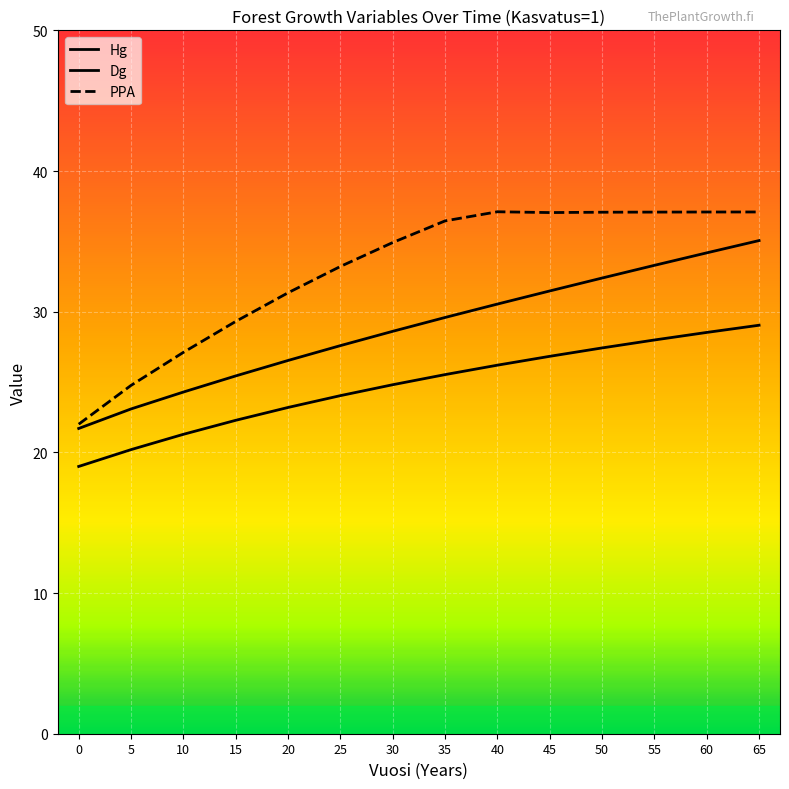

How many lines are shown in the chart?

3